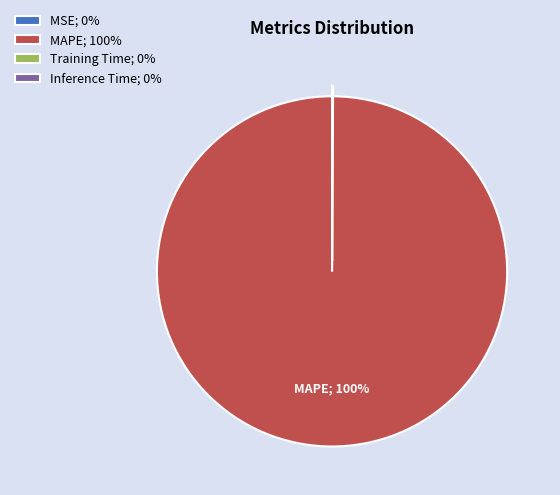

The MAPE; 100% slice represents 100% of the pie. True or false?

True